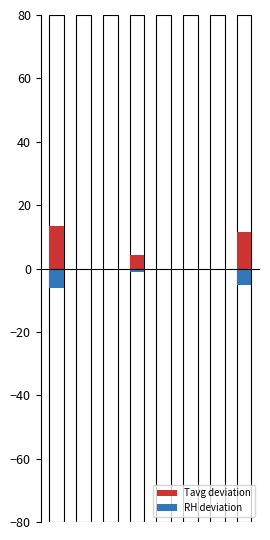

Which series has the widest spread of values?

Tavg deviation